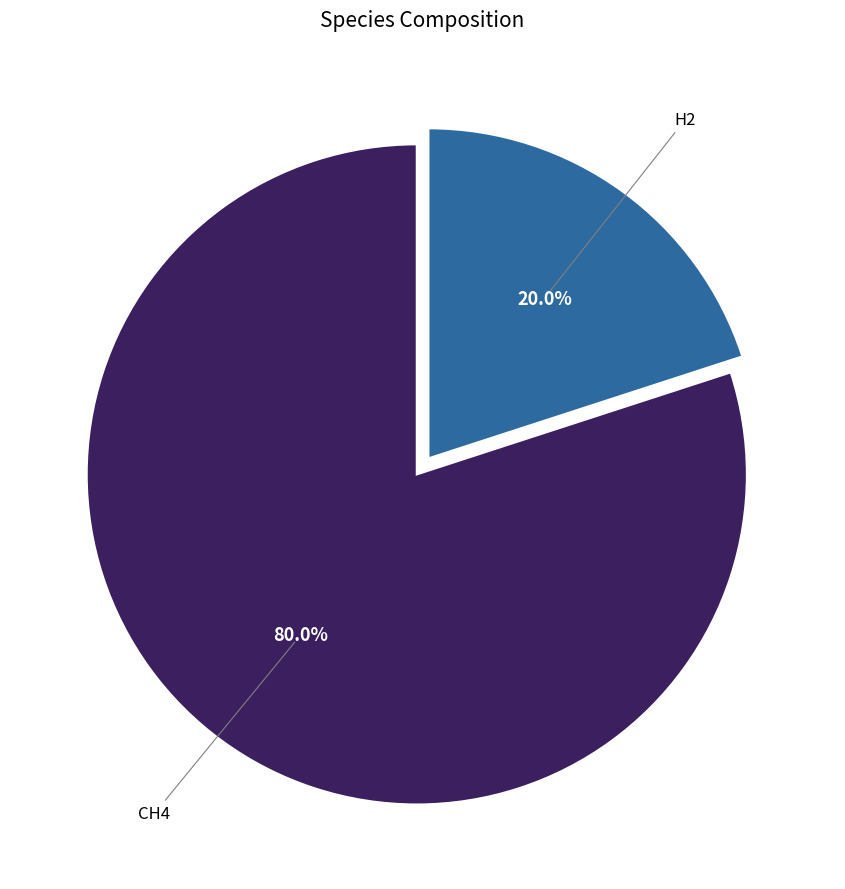

Is there any slice that represents more than half of the pie?

Yes